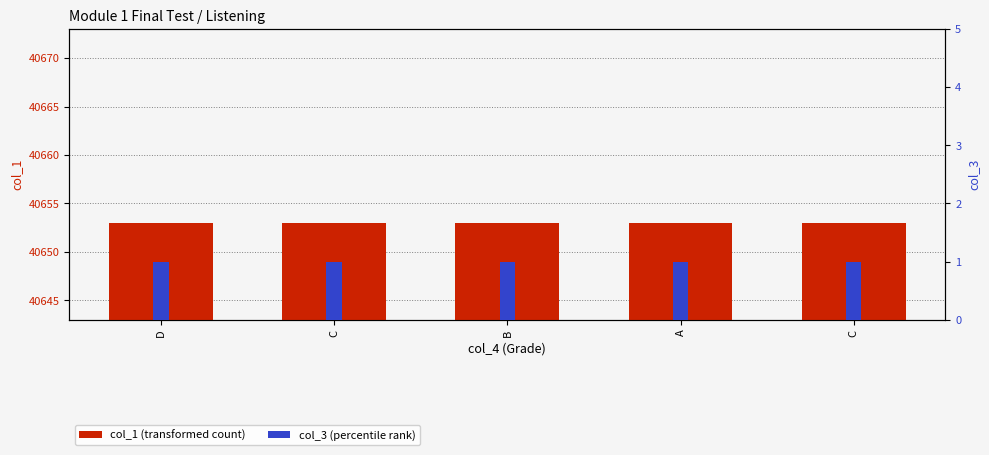

How many data points does each series have?

5